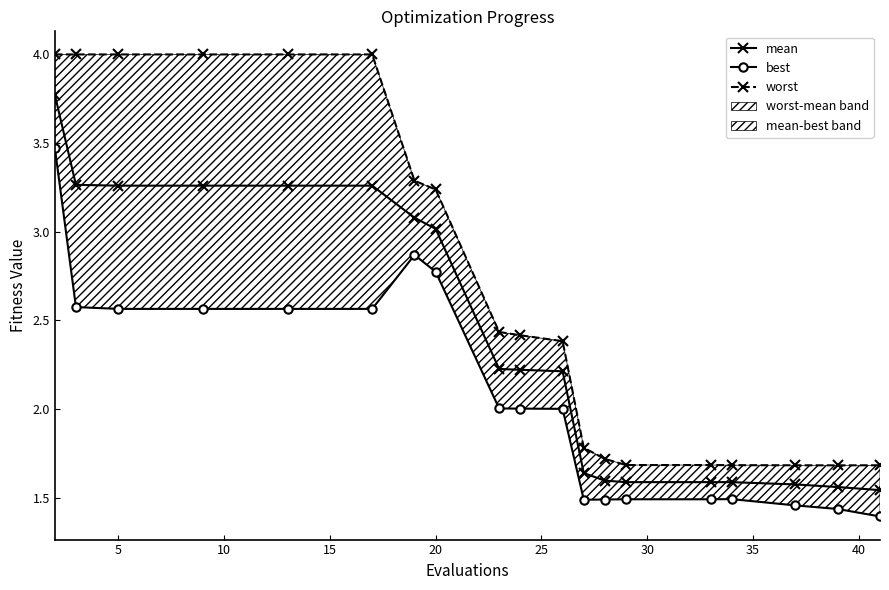

How many categories are shown in the chart?

19